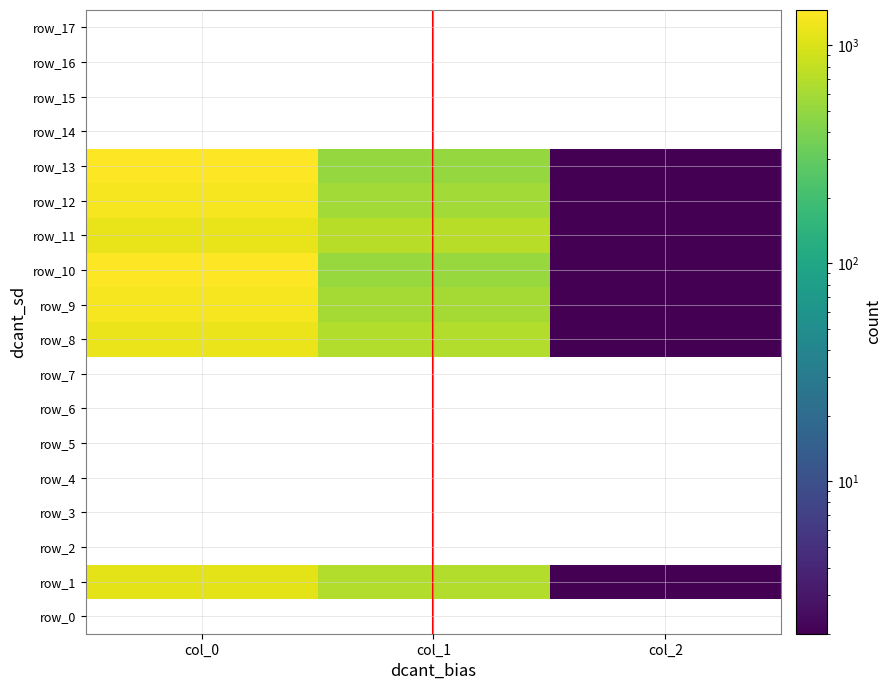

What is the smallest value displayed?

2.0